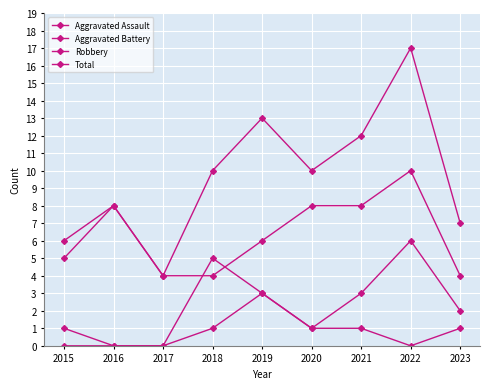

How many values in the Robbery series are below 6?

4